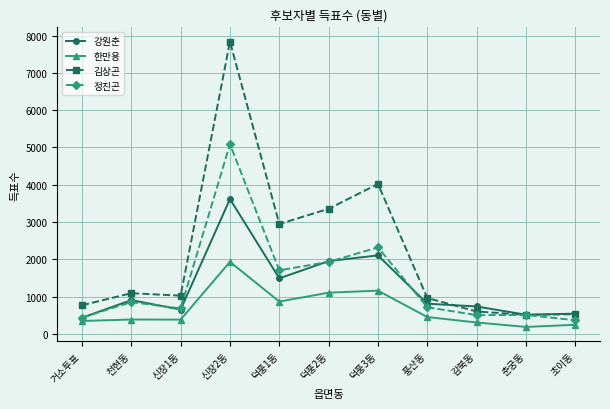

What is the sum of the 한만용 values at 거소투표 and 덕풍3동?

1509